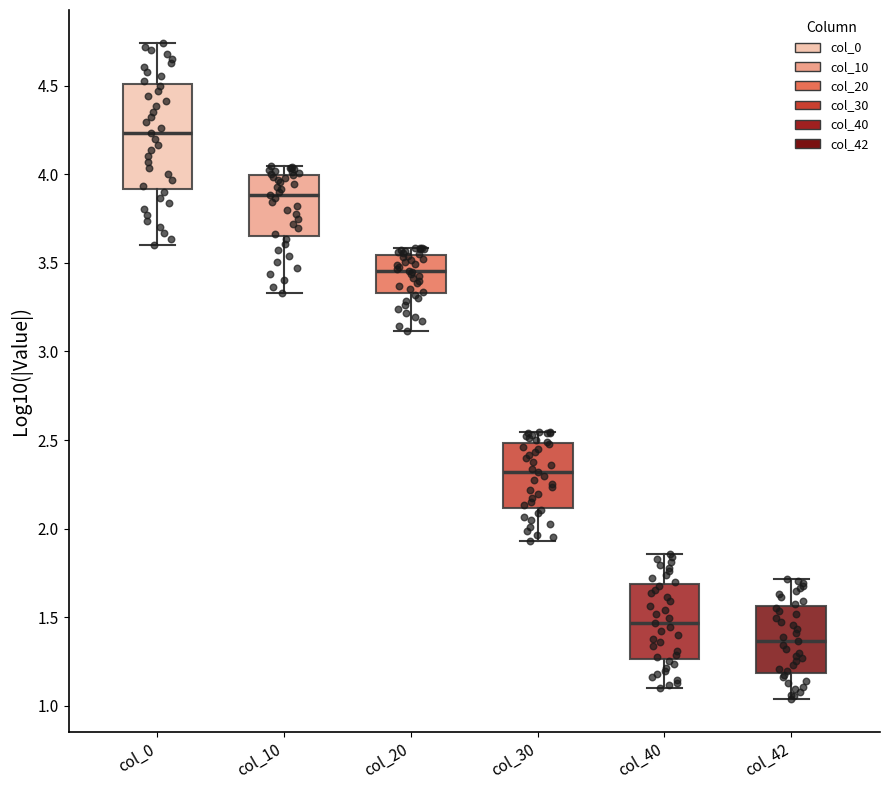

Reading left to right, read every box against the y-axis: the position of its median line, the range the box covers, and the ends of its whiskers. The values are not printed on the chart, so give them approximately, as read against the axis.

col_0: median 4.25, box 3.90 to 4.50, whiskers 3.60 to 4.75
col_10: median 3.90, box 3.65 to 4.00, whiskers 3.35 to 4.05
col_20: median 3.45, box 3.35 to 3.55, whiskers 3.10 to 3.60
col_30: median 2.30, box 2.10 to 2.50, whiskers 1.95 to 2.55
col_40: median 1.45, box 1.25 to 1.70, whiskers 1.10 to 1.85
col_42: median 1.35, box 1.20 to 1.55, whiskers 1.05 to 1.70